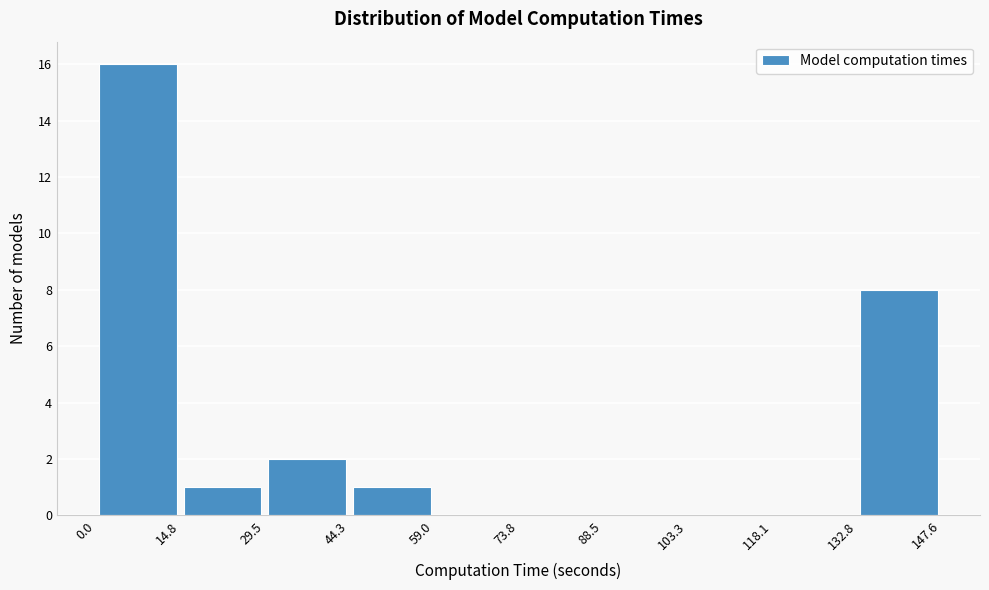

How tall is the bar that spans 29.5 to 44.3 on the x-axis? The values are not printed on the chart, so give them approximately, as read against the axis.

2